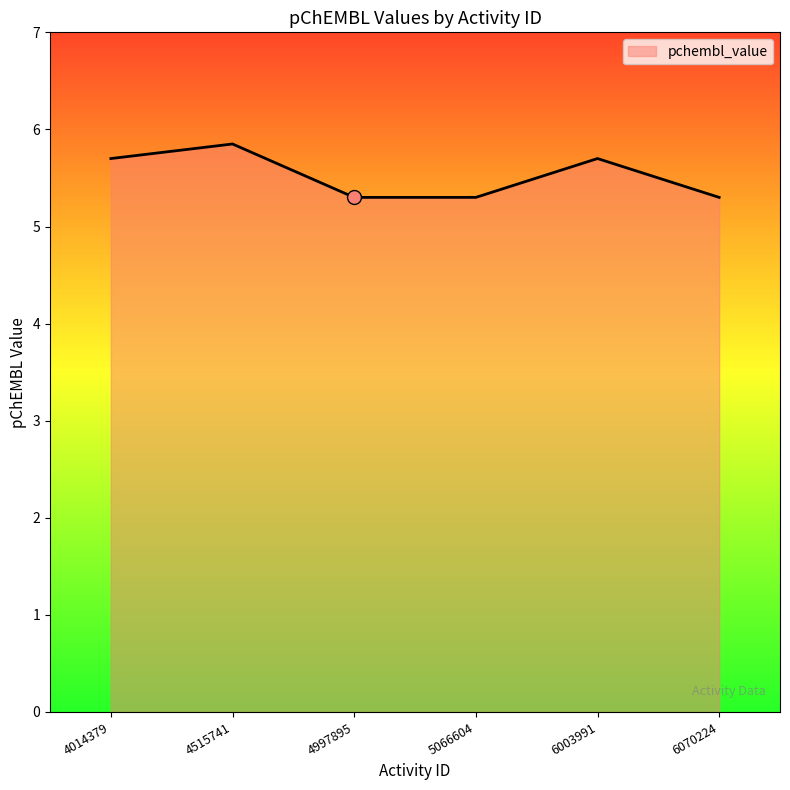

Approximately how many times larger is the value at 4014379 compared to 4997895?

1.1